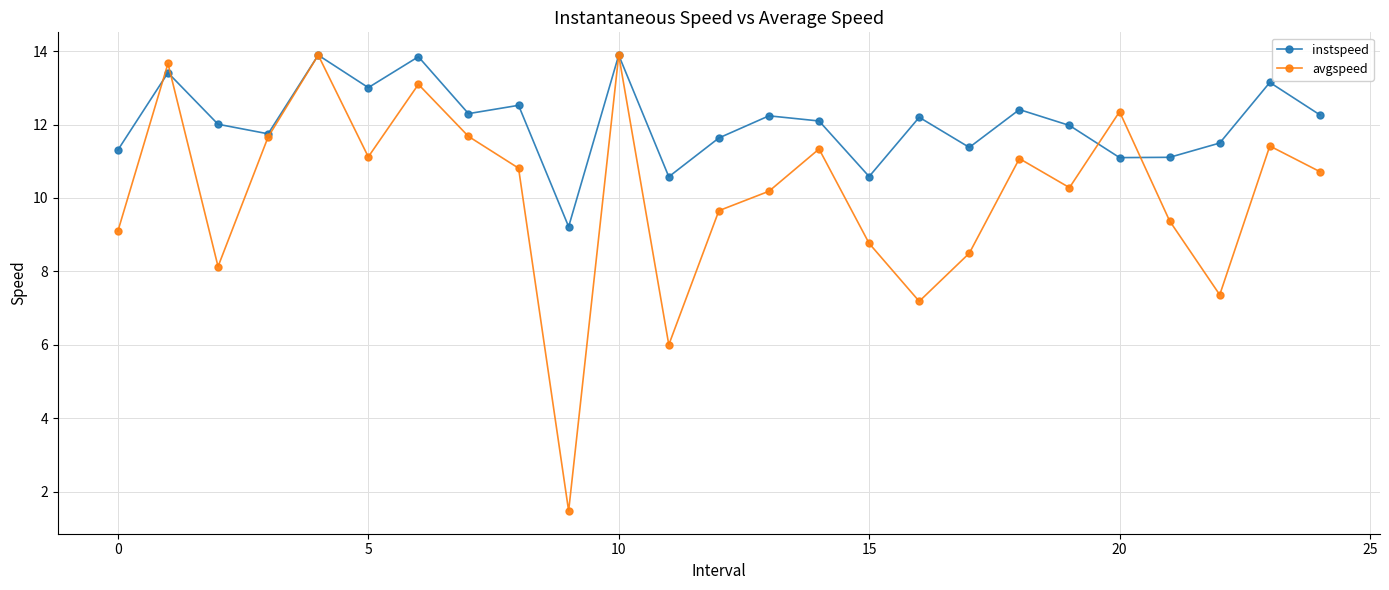

What are all the series names shown in the legend?

instspeed, avgspeed